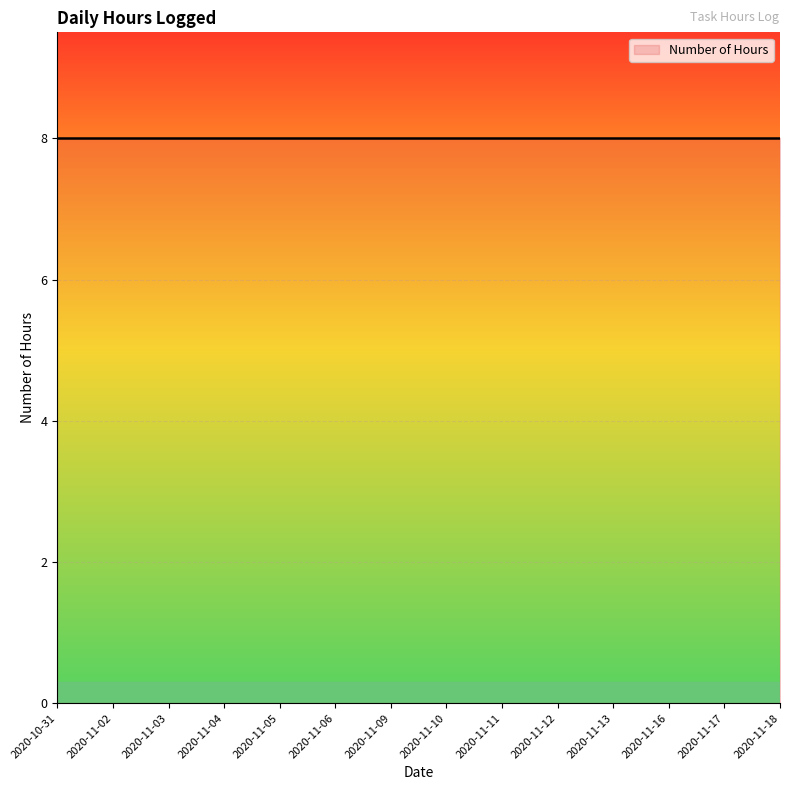

How many data points are above 3?

11